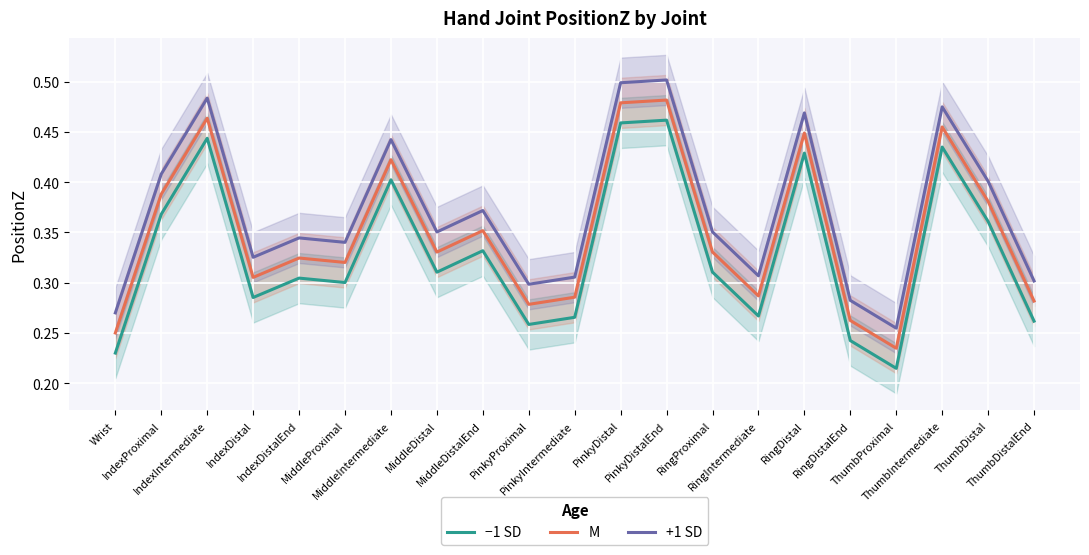

How many lines are shown in the chart?

3